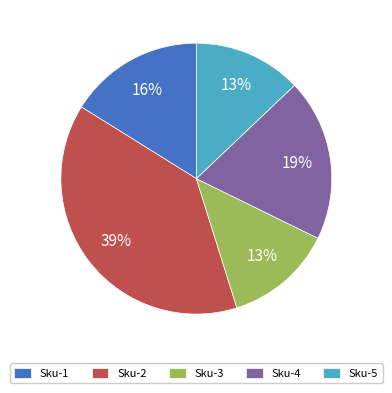

How many slices are in this pie chart?

5